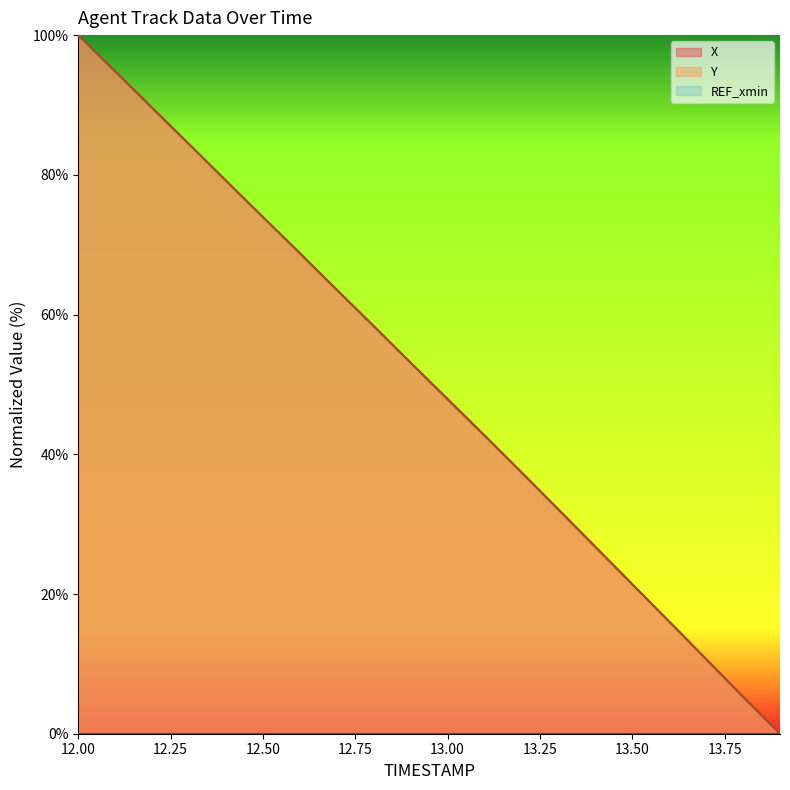

Rank the categories by X value from highest to lowest.

12.0, 12.1, 12.2, 12.3, 12.4, 12.5, 12.6, 12.7, 12.8, 12.9, 13.0, 13.1, 13.2, 13.3, 13.4, 13.5, 13.6, 13.7, 13.8, 13.9